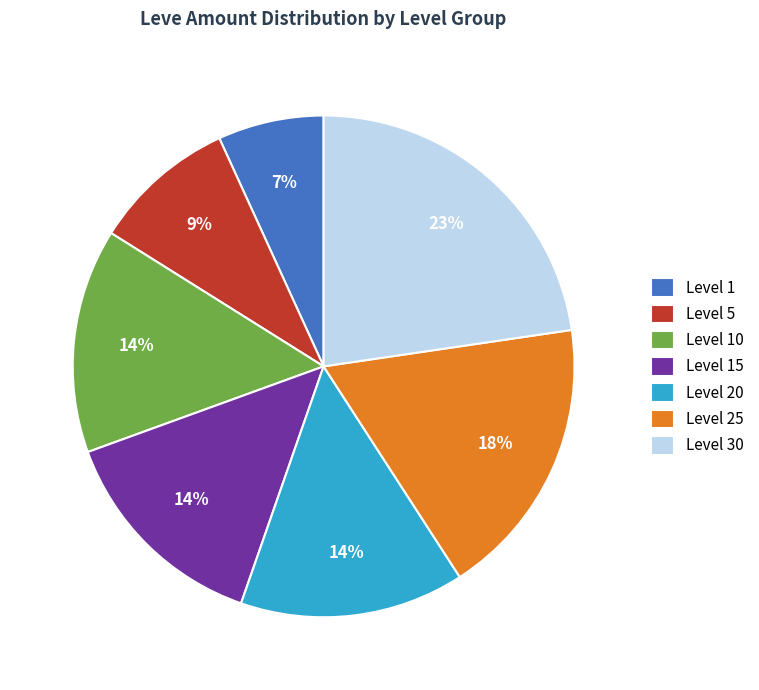

What is the ratio of the value at Level 1 to the value at Level 10?

0.5